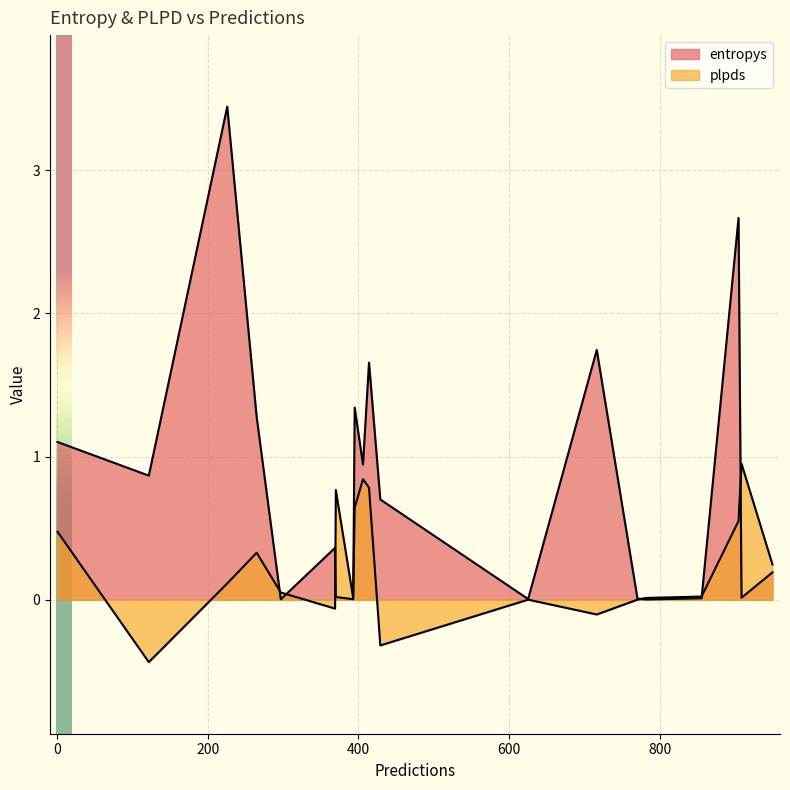

True or false: plpds has more than 1 points higher than both neighbors.

True